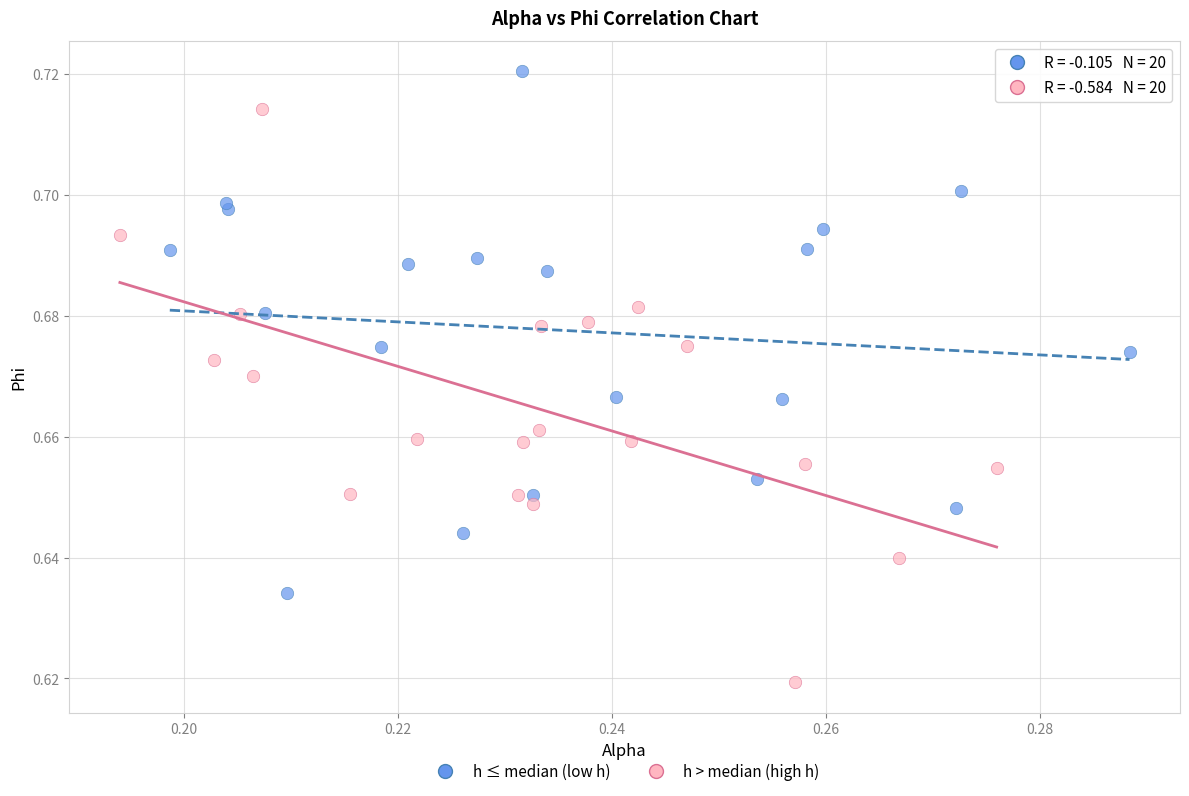

Which series reaches the minimum Y coordinate?

h > median (high h)